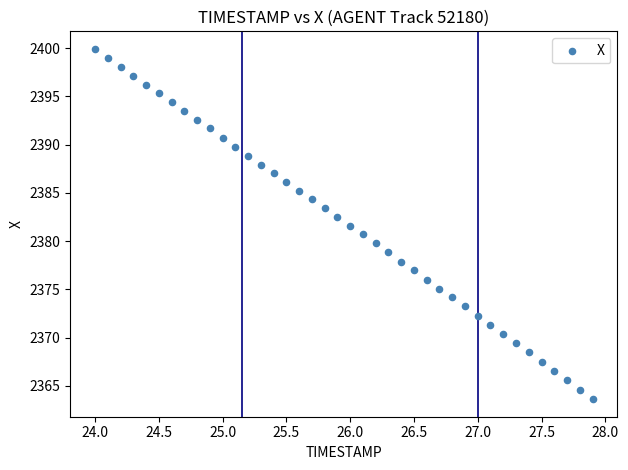

What is the range of X values (max minus min)?

3.9